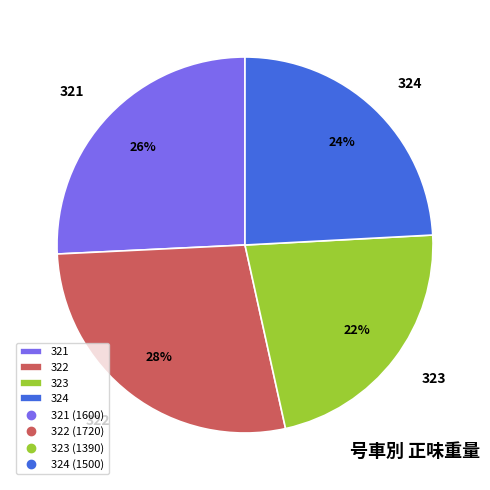

To the nearest percent, what is the average slice percentage?

25%